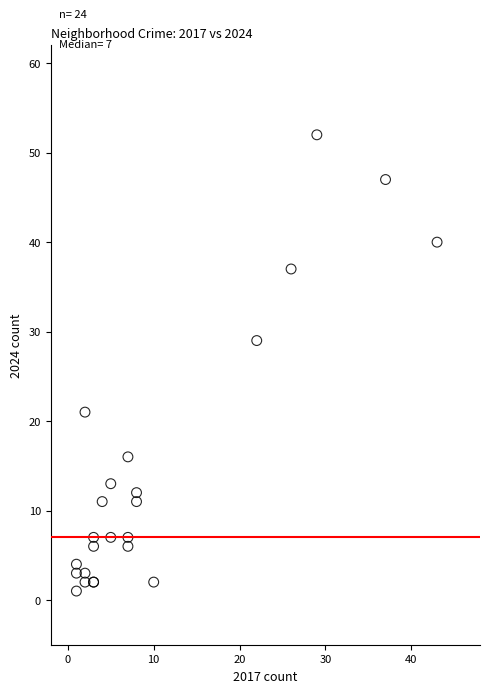

What Y value in the scatter plot is closest to 26?

29